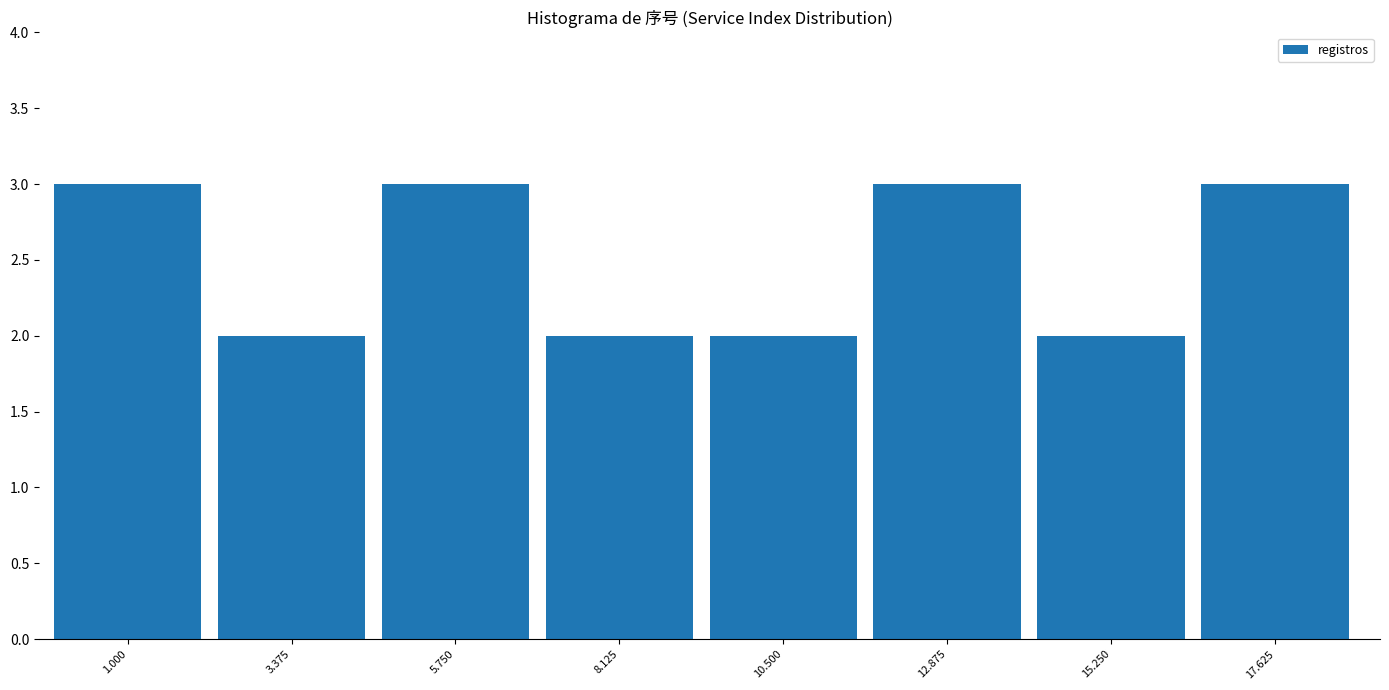

Reading right to left, list all the values displayed in this chart.

3	2	3	2	2	3	2	3